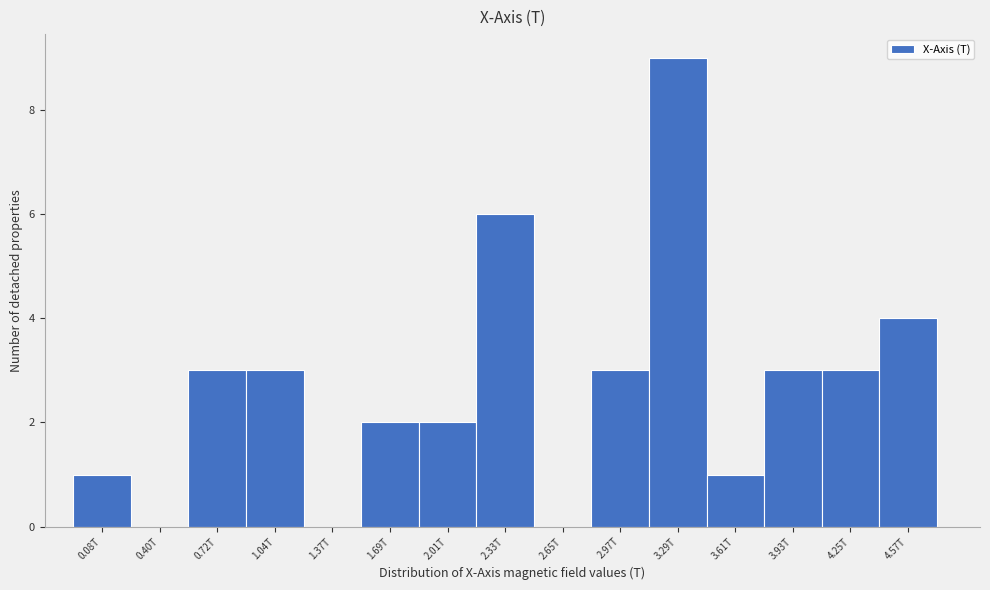

Reading left to right, extract all data points from this chart.

0.08T=1	0.40T=0	0.72T=3	1.04T=3	1.37T=0	1.69T=2	2.01T=2	2.33T=6	2.65T=0	2.97T=3	3.29T=9	3.61T=1	3.93T=3	4.25T=3	4.57T=4